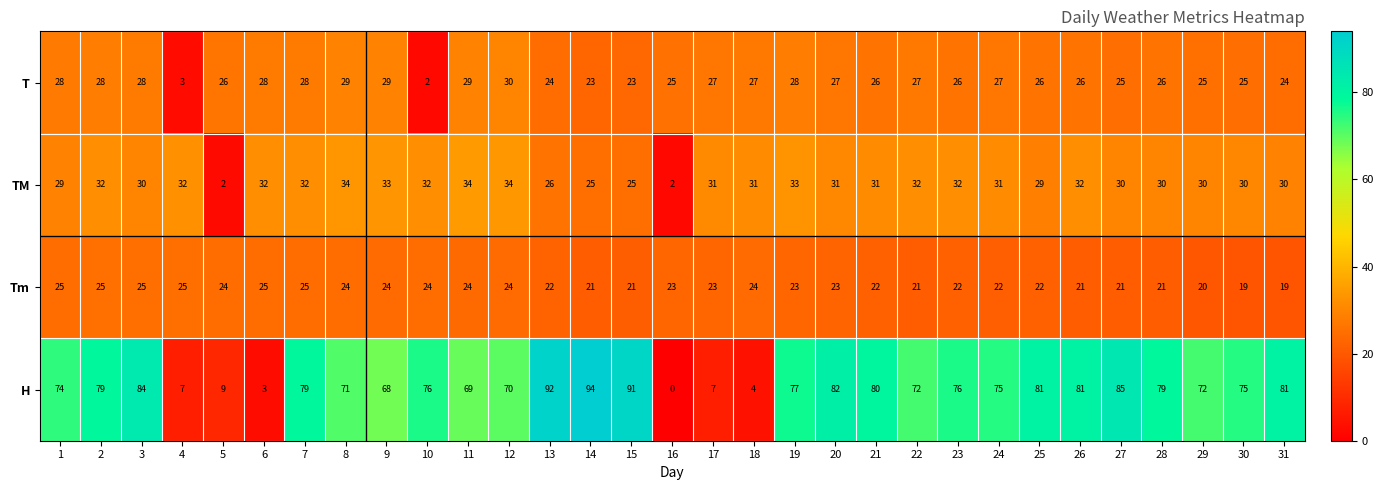

True or false: TM has a value of 29 at 1.

True